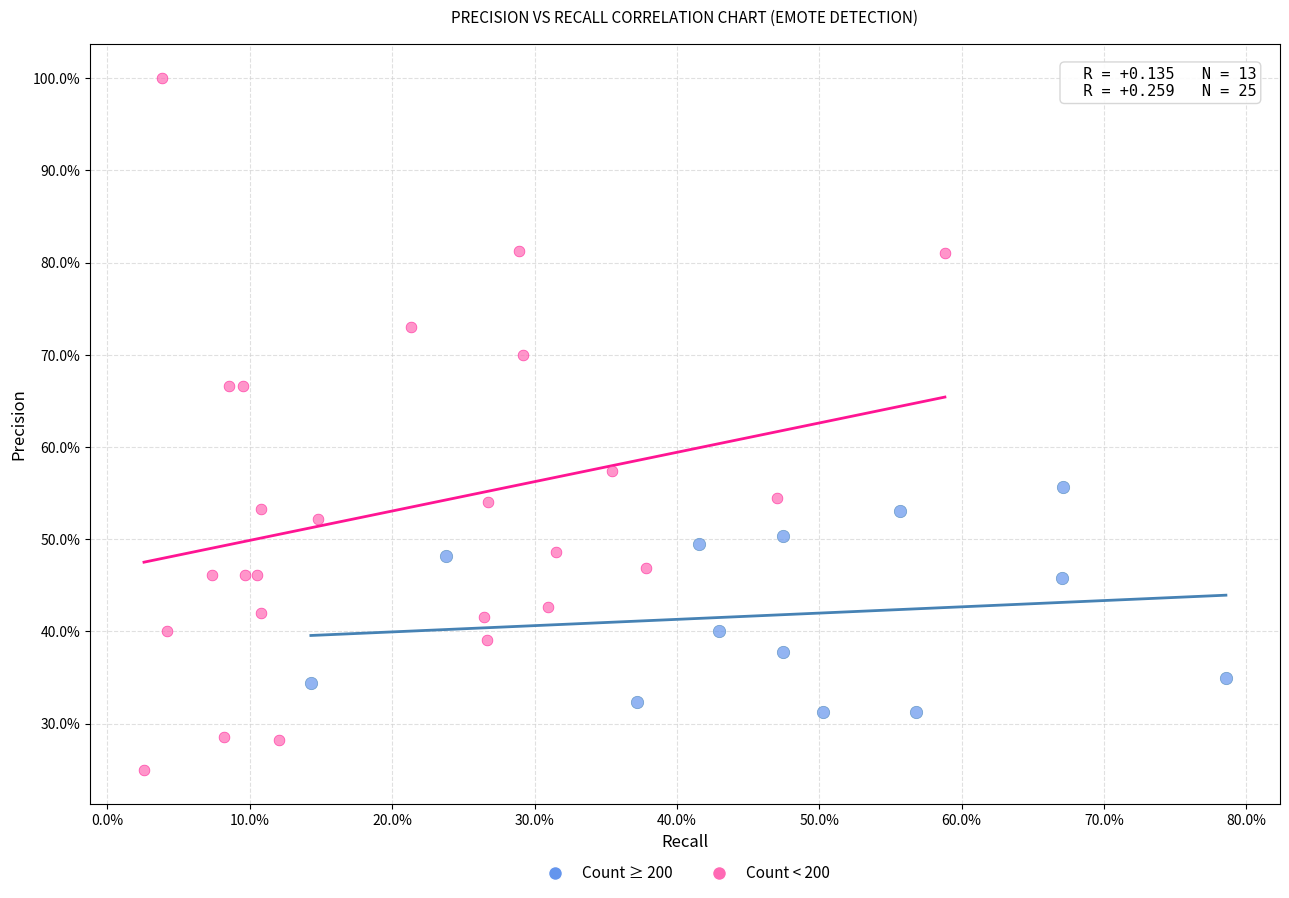

Which series reaches the minimum Y coordinate?

Count < 200